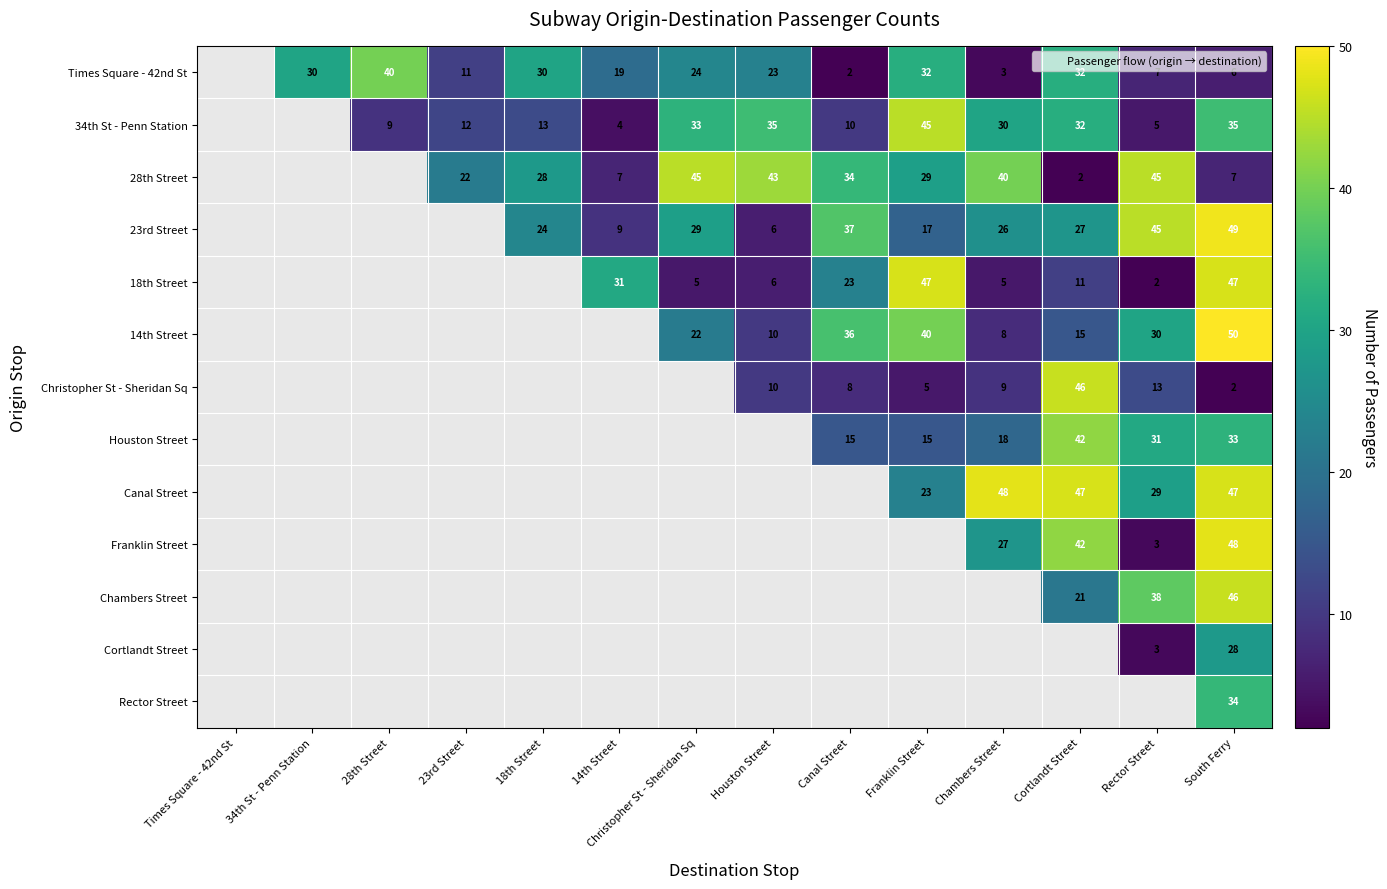

The value of Cortlandt Street at Christopher St - Sheridan Sq is 0. True or false?

True